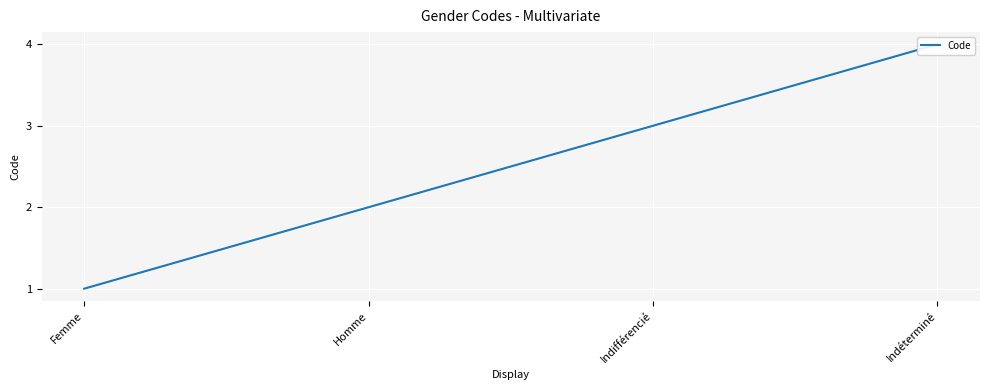

List the labels in order of value, smallest first.

Femme, Homme, Indifférencié, Indéterminé